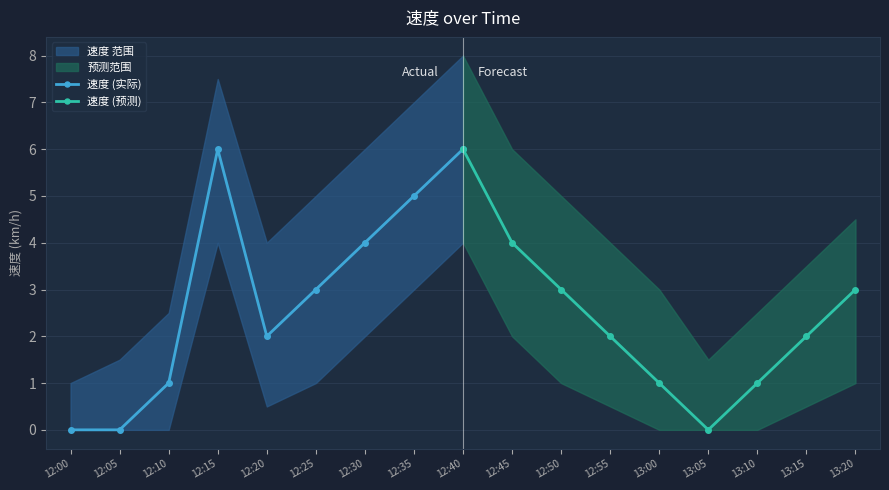

Reading right to left, extract all data points from this chart.

速度 (实际): 6	5	4	3	2	6	1	0	0
速度 (预测): 3	2	1	0	1	2	3	4	6